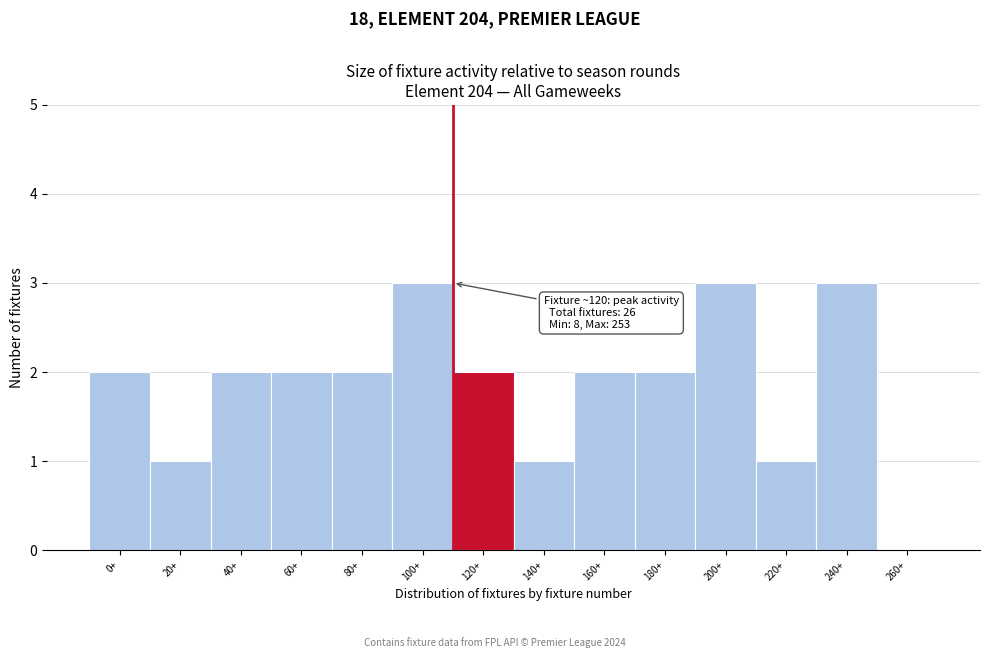

Reading left to right, extract all data points from this chart.

0+=2	20+=1	40+=2	60+=2	80+=2	100+=3	120+=2	140+=1	160+=2	180+=2	200+=3	220+=1	240+=3	260+=0